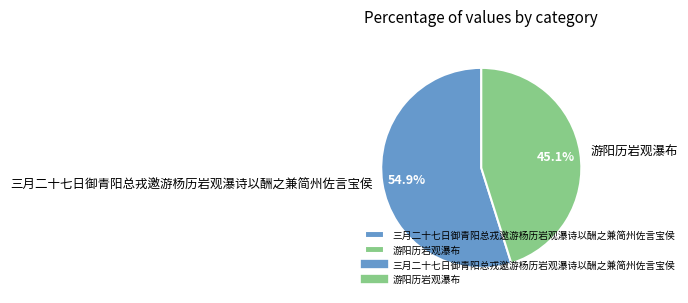

Between 游阳历岩观瀑布 and 三月二十七日御青阳总戎邀游杨历岩观瀑诗以酬之兼简州佐言宝侯, which is larger?

三月二十七日御青阳总戎邀游杨历岩观瀑诗以酬之兼简州佐言宝侯